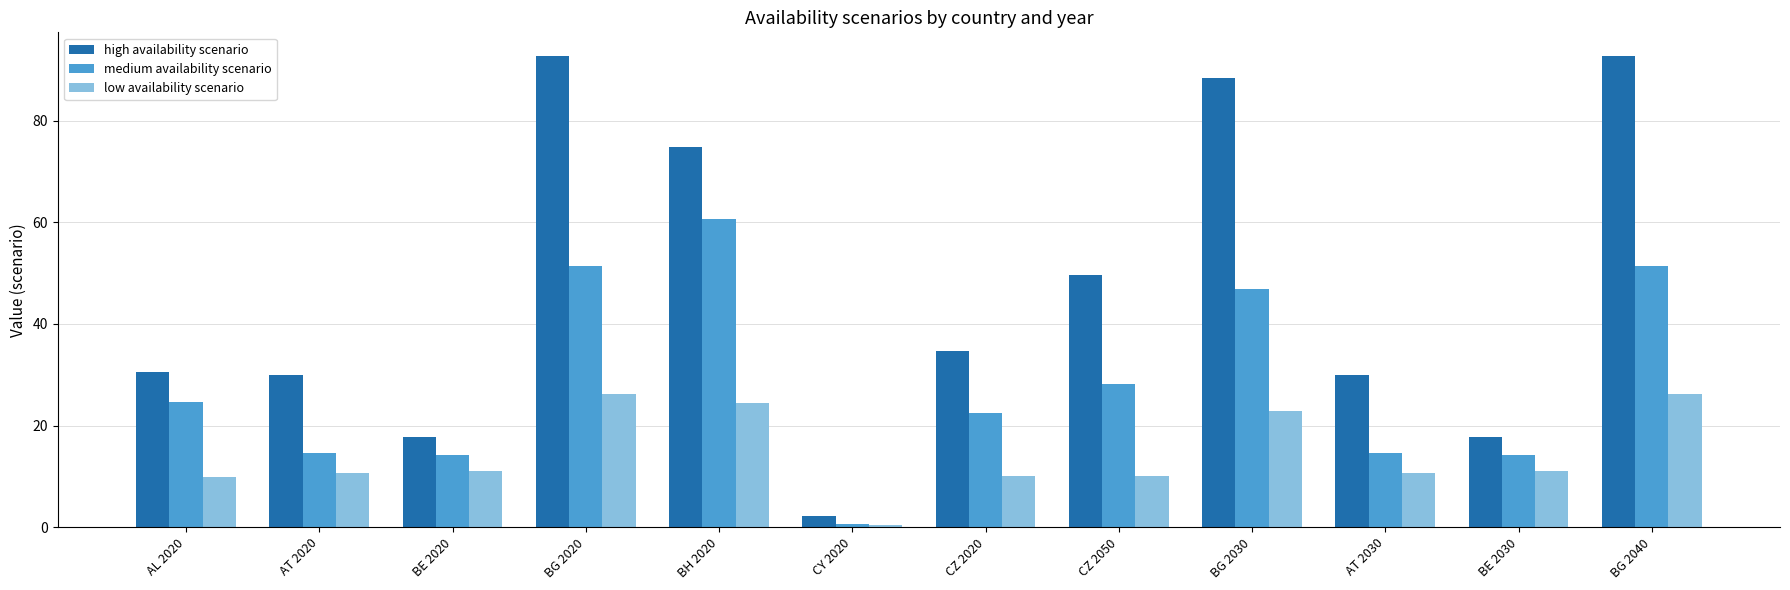

At how many categories does at least one series exceed 88?

3